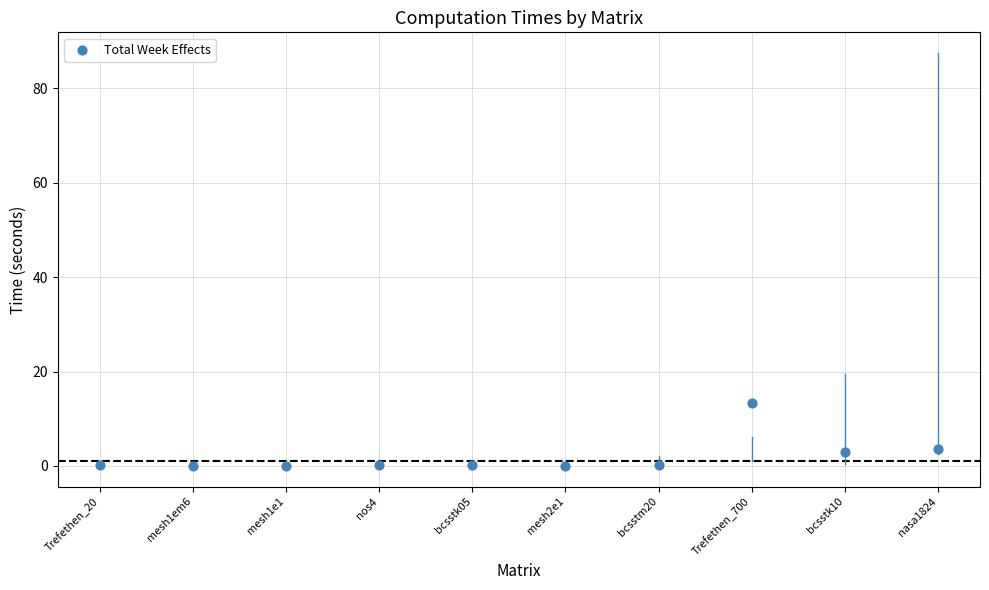

What is the range of Y values (max minus min)?

13.4